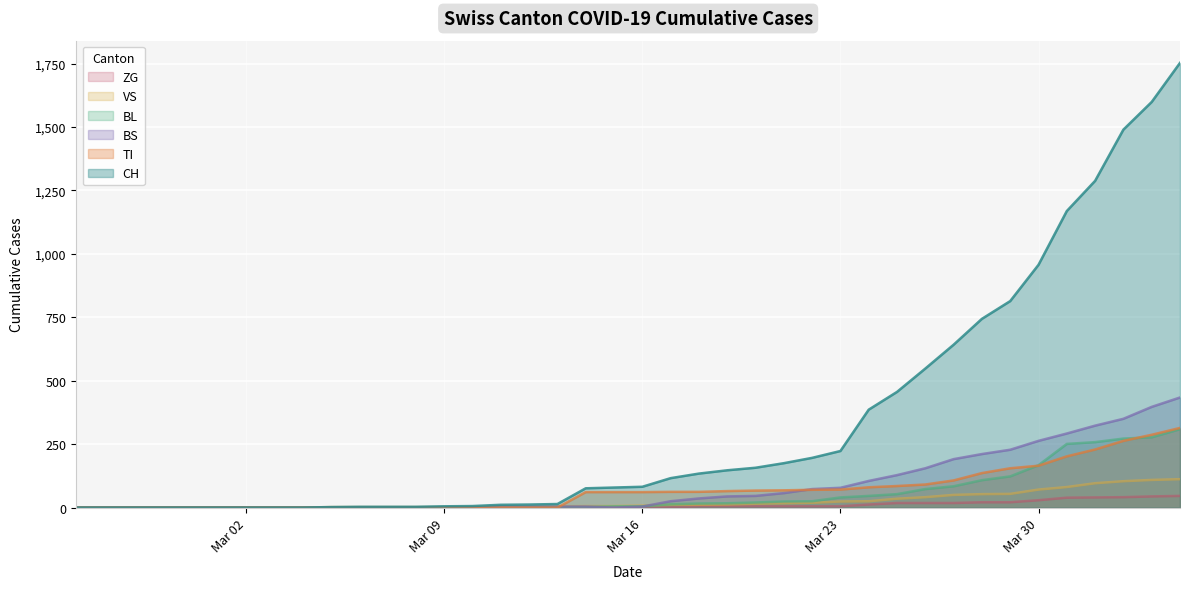

Which series has the widest spread of values?

CH